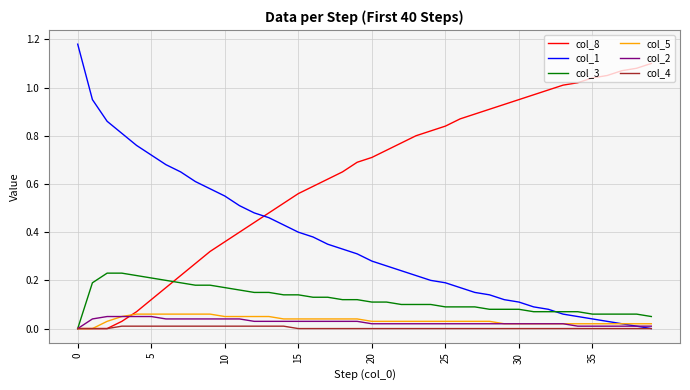

What are all the series names shown in the legend?

col_8, col_1, col_3, col_5, col_2, col_4